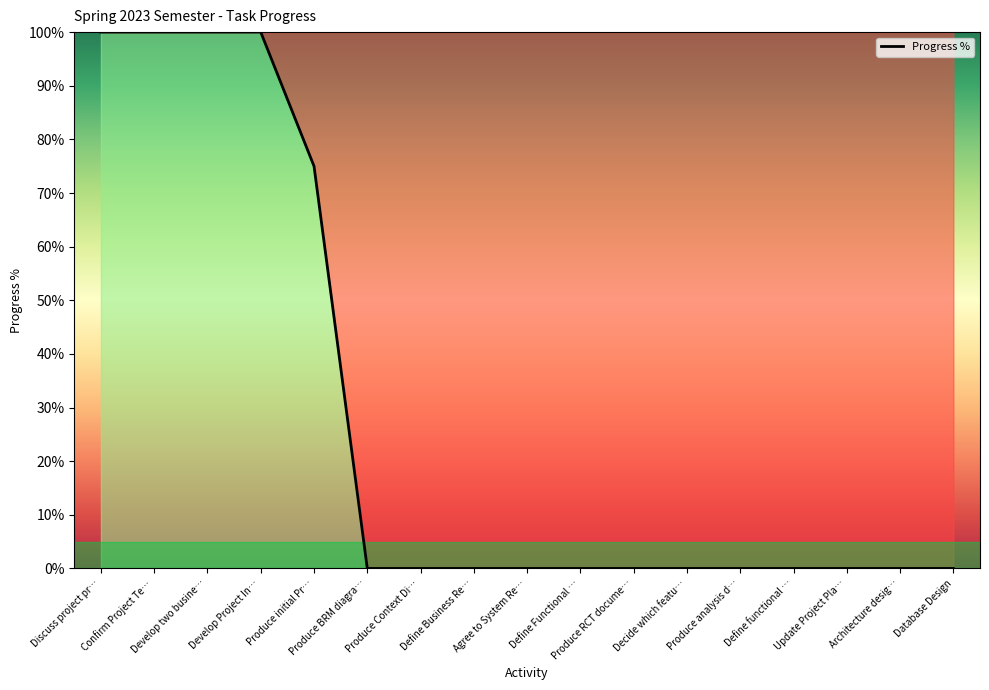

Does the chart have visible grid lines?

No